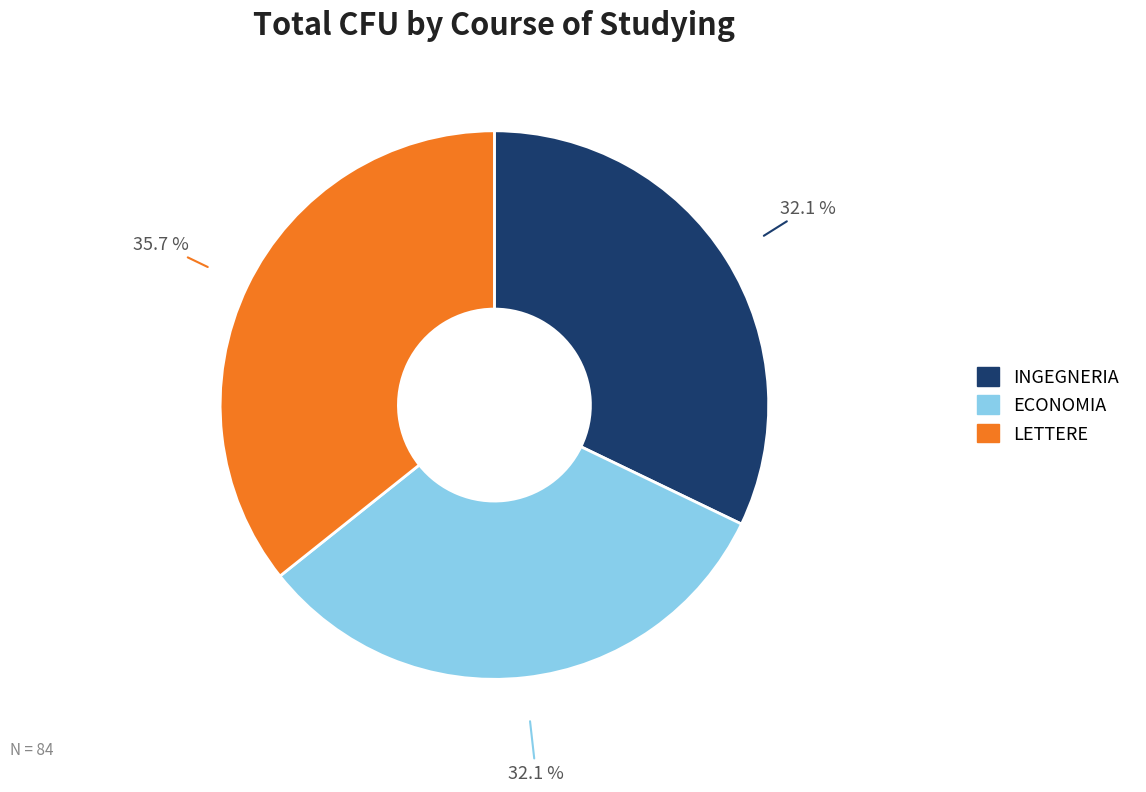

Is there a majority slice in this chart?

No